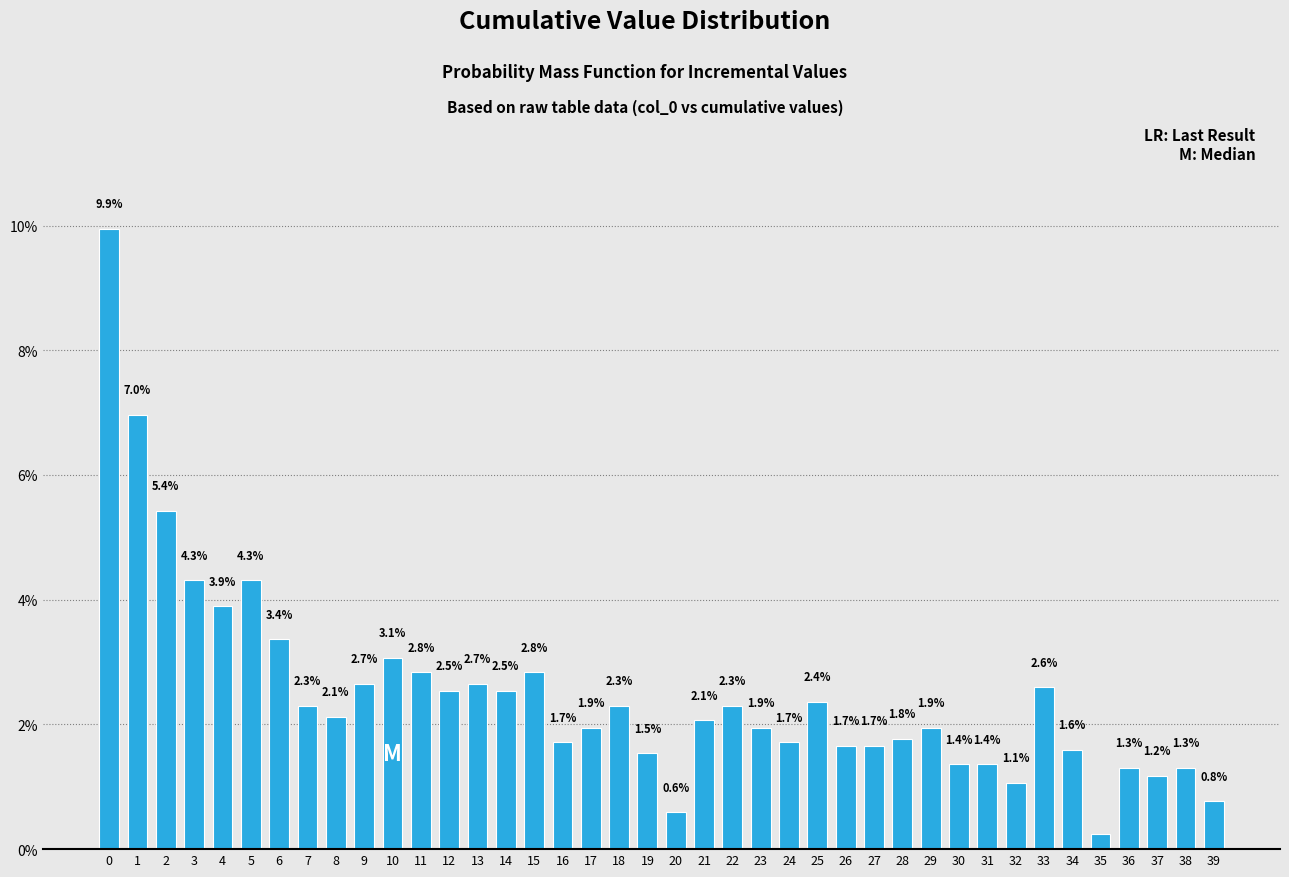

What is the approximate value at 2?

5.4